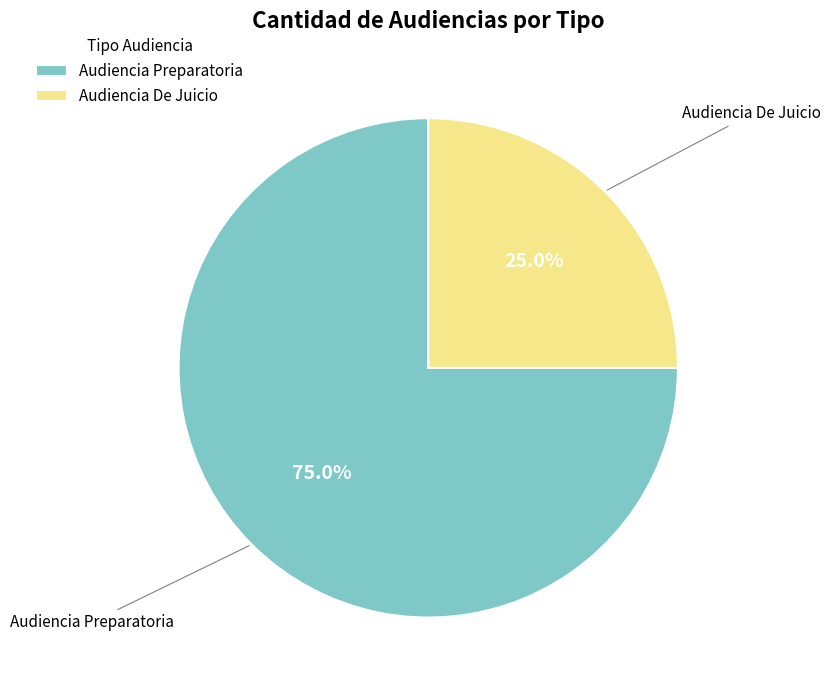

How many slices are in this pie chart?

2